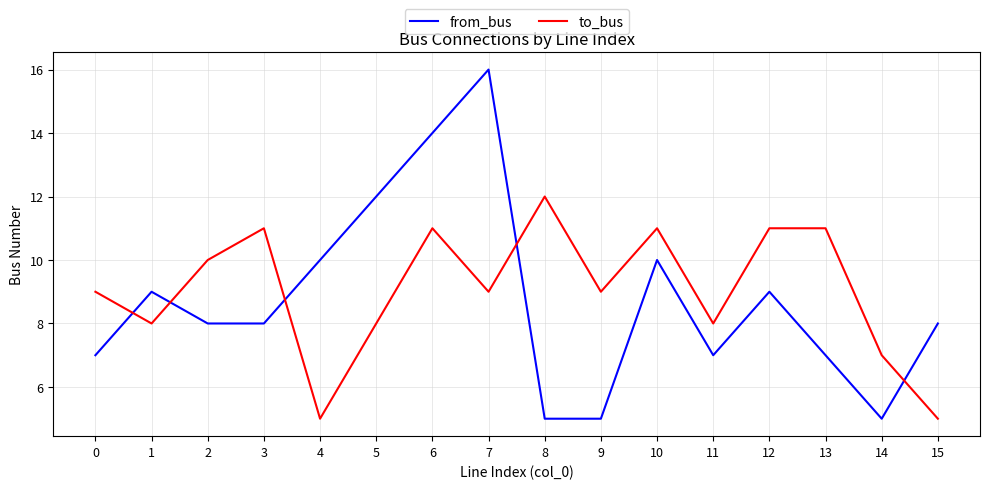

What is the average value of the to_bus series?

9